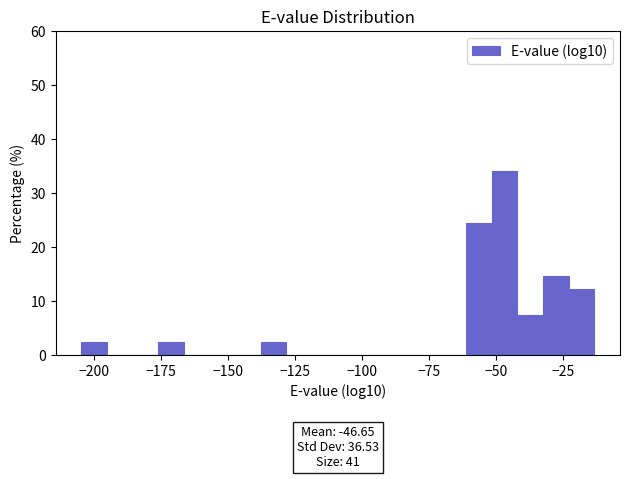

Read against the x-axis, roughly where is the centre of the tallest bar?

-45